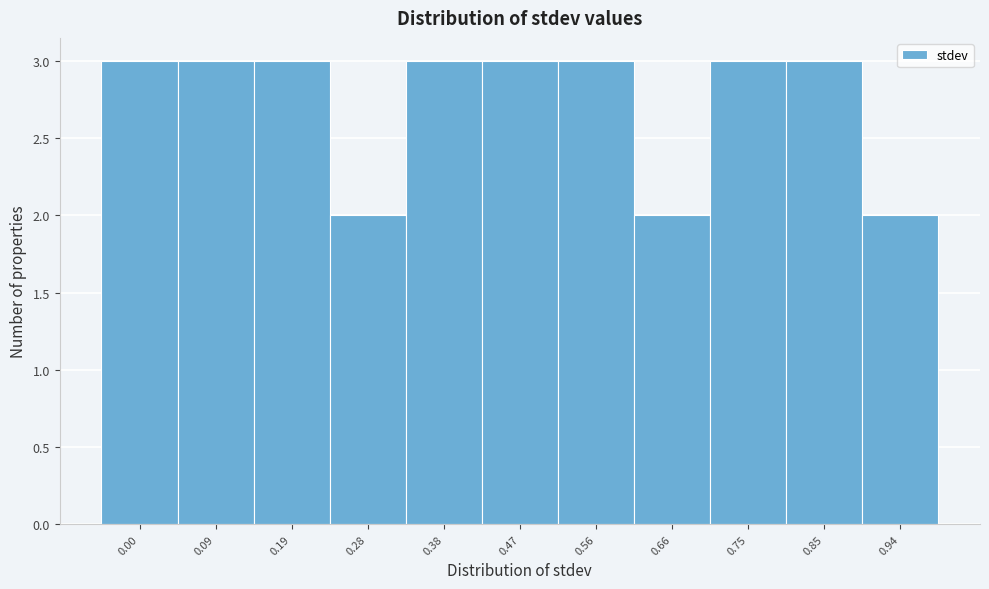

Reading right to left, extract all data points from this chart.

2	3	3	2	3	3	3	2	3	3	3